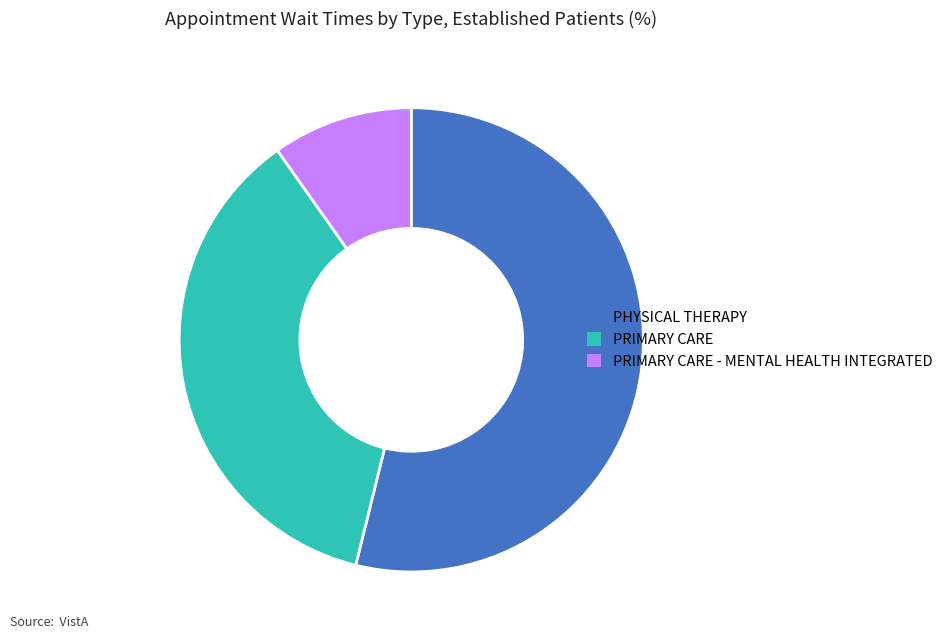

Count the number of slices in the pie.

3